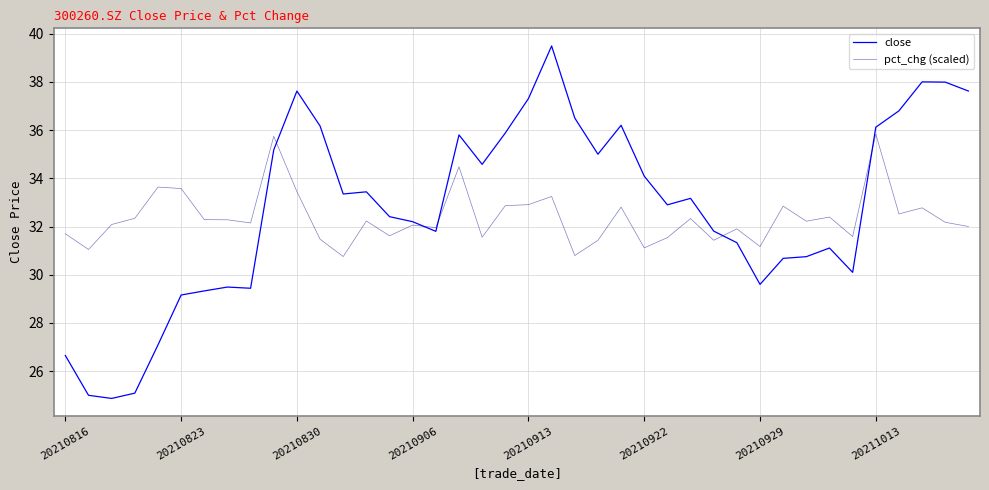

Which series has the widest spread of values?

close